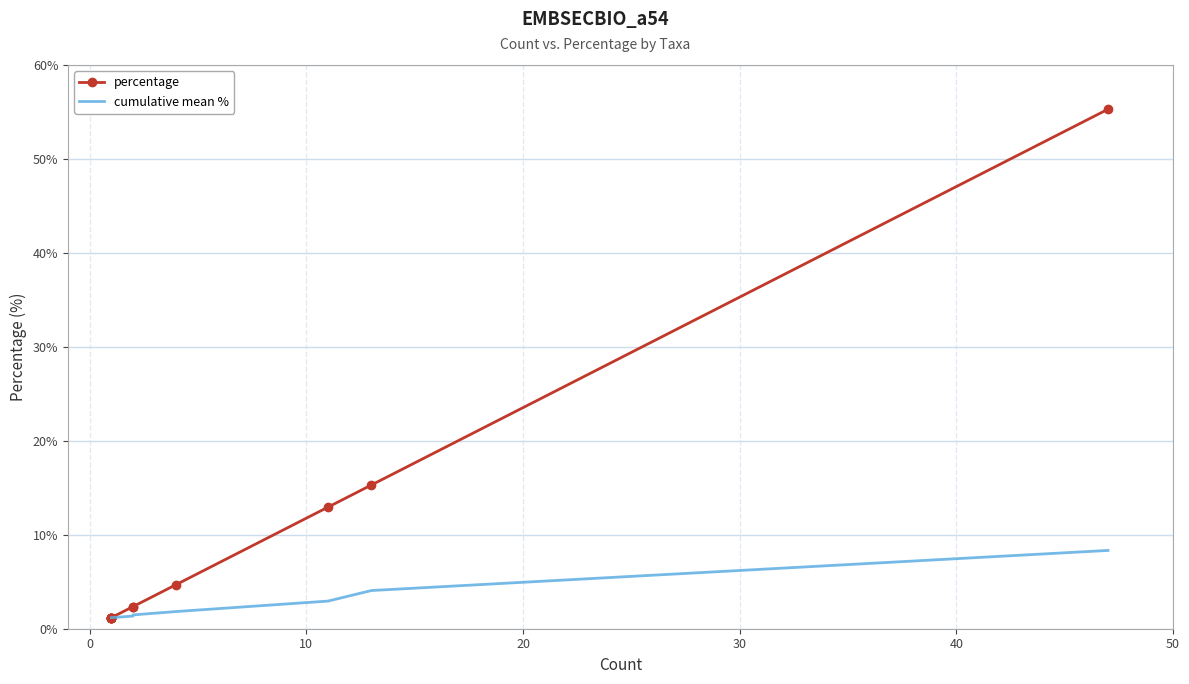

Reading left to right, list all the values displayed in this chart.

percentage: 1.2	1.2	1.2	1.2	1.2	1.2	2.4	2.4	4.7	12.9	15.3	55.3
cumulative mean %: 1.2	1.2	1.2	1.2	1.2	1.2	1.3	1.5	1.8	2.9	4.1	8.3